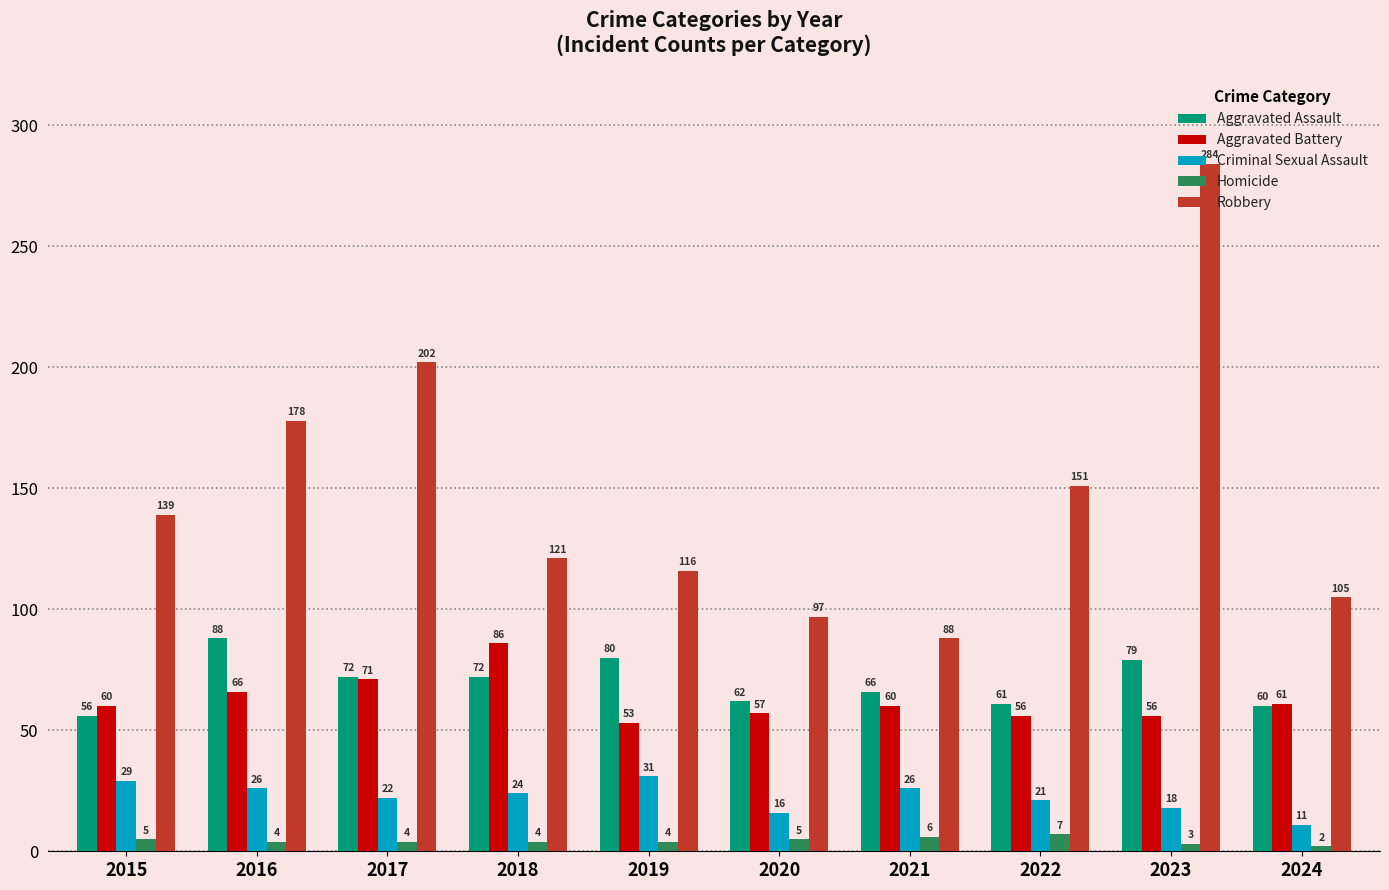

What is the difference between the highest and lowest values at 2020?

92